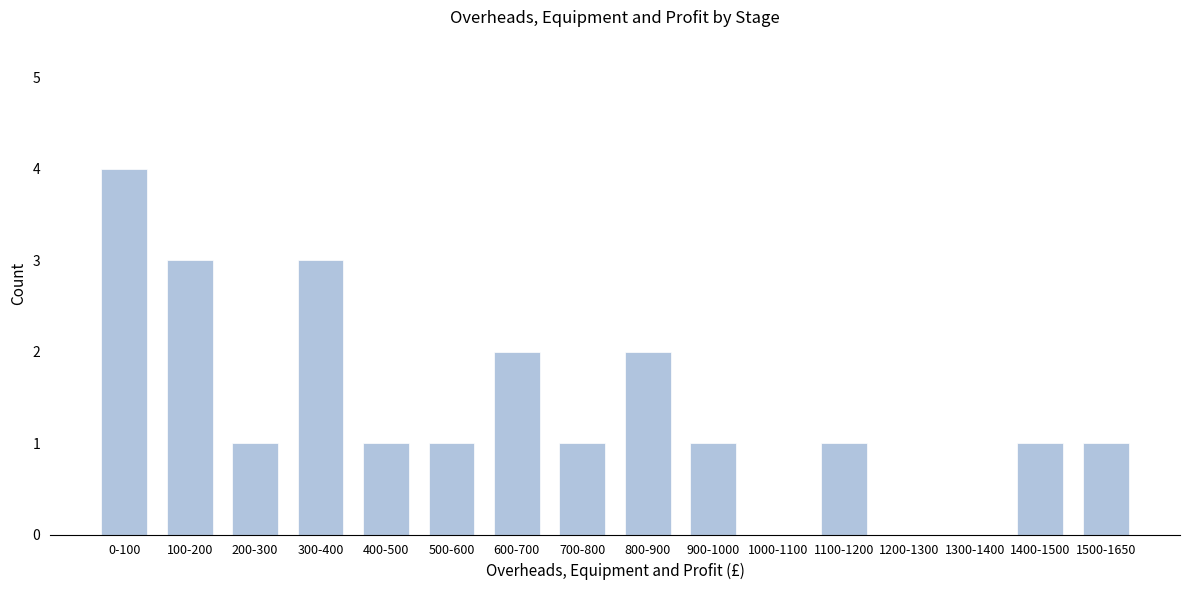

Reading left to right, list all the values displayed in this chart.

0-100=4	100-200=3	200-300=1	300-400=3	400-500=1	500-600=1	600-700=2	700-800=1	800-900=2	900-1000=1	1000-1100=0	1100-1200=1	1200-1300=0	1300-1400=0	1400-1500=1	1500-1650=1